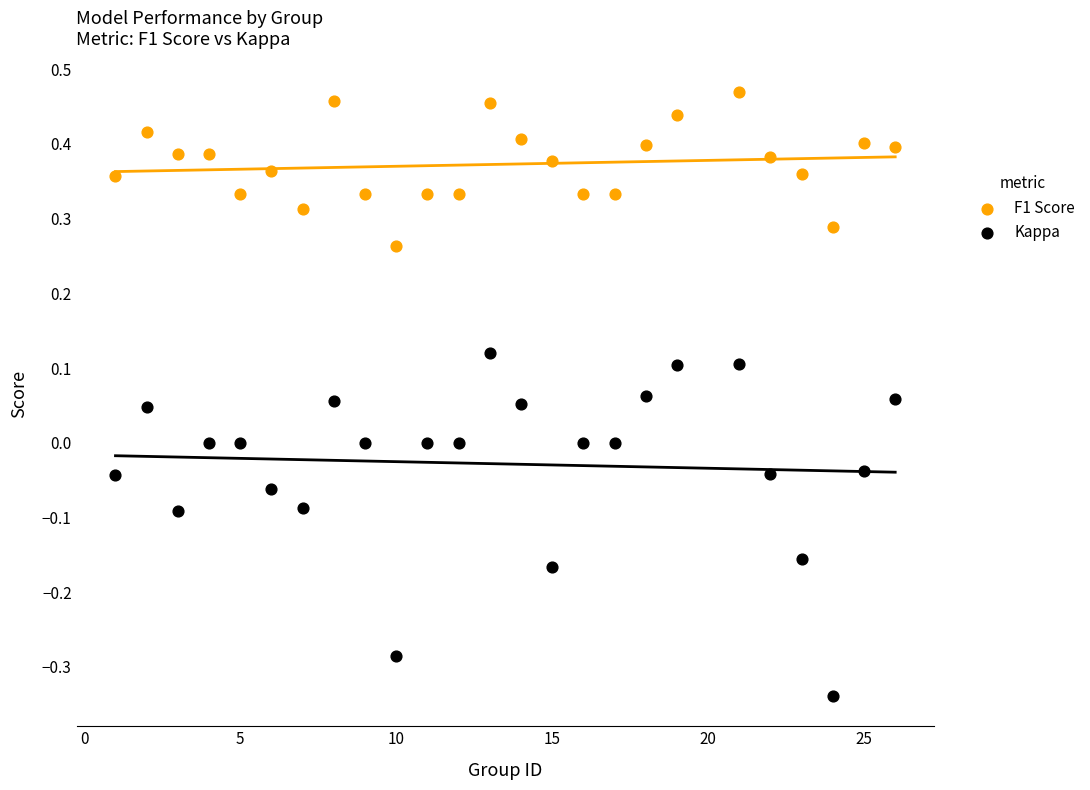

Which series reaches the maximum Y coordinate?

F1 Score